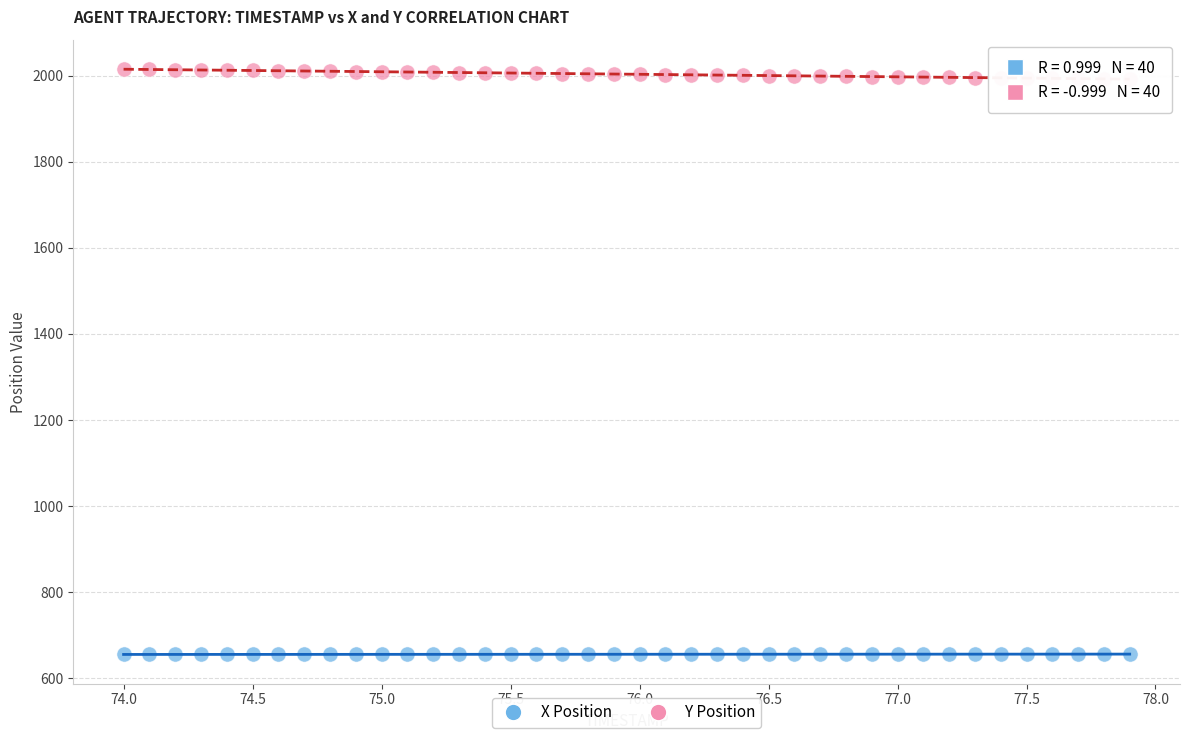

What are all the series names shown in the legend?

X Position, Y Position